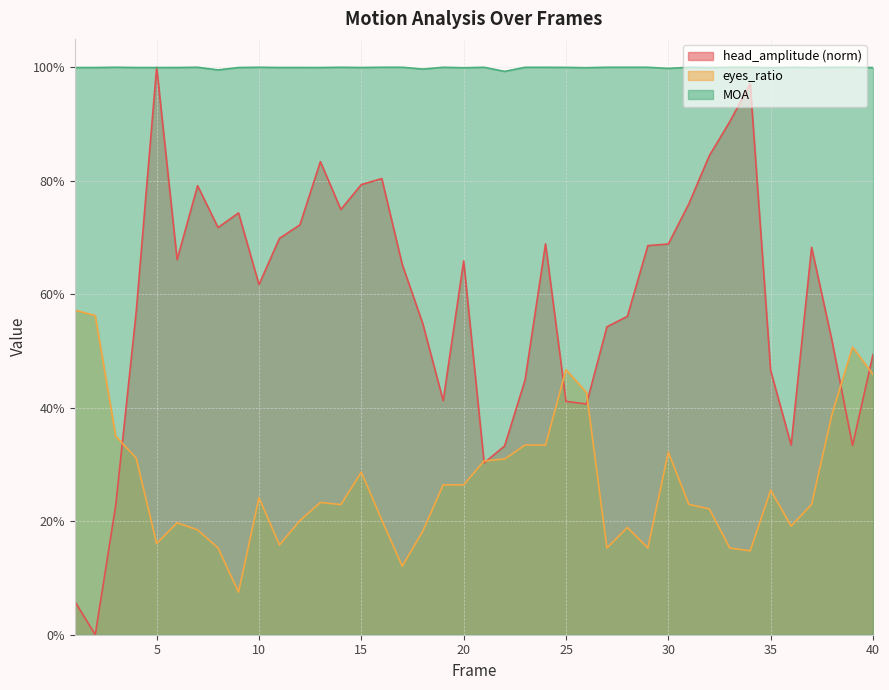

Which series has the largest total across all categories?

MOA